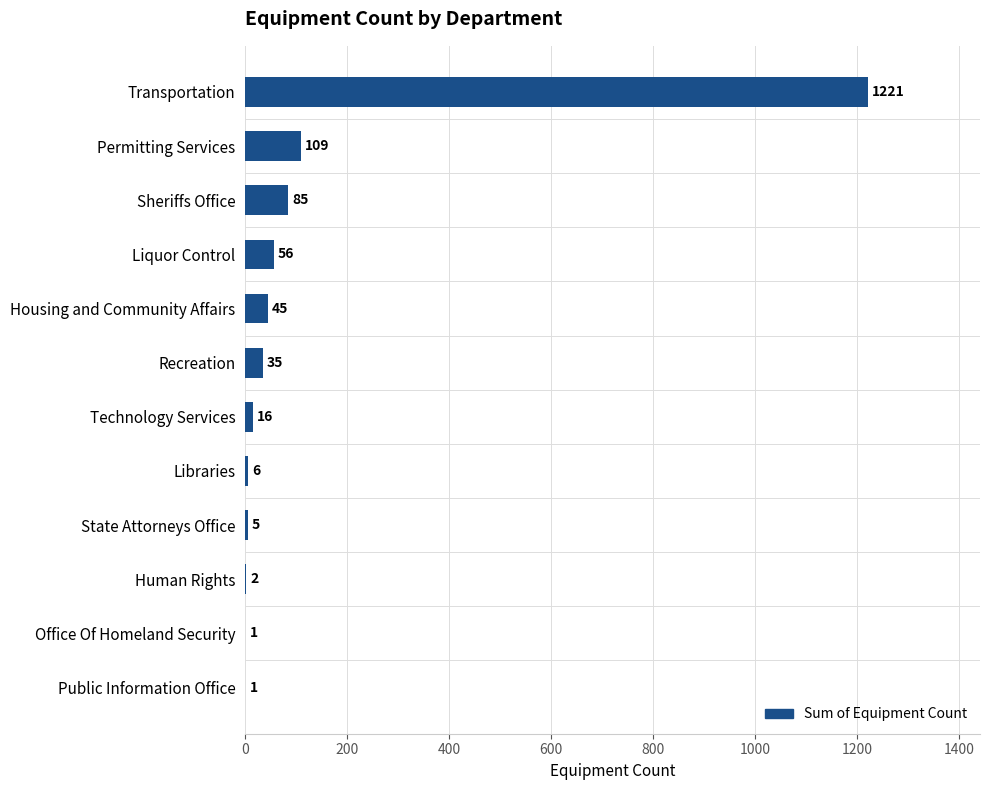

Which label corresponds to the largest value in the chart?

Transportation